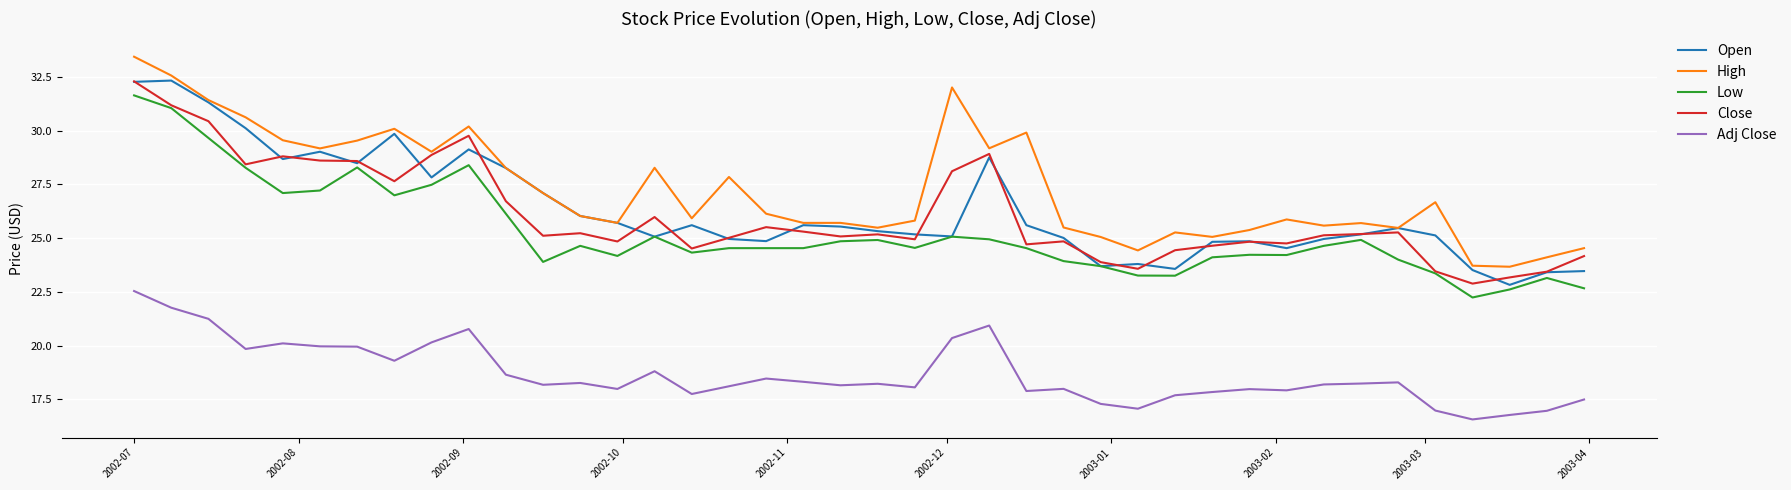

Which series has the largest total across all categories?

High